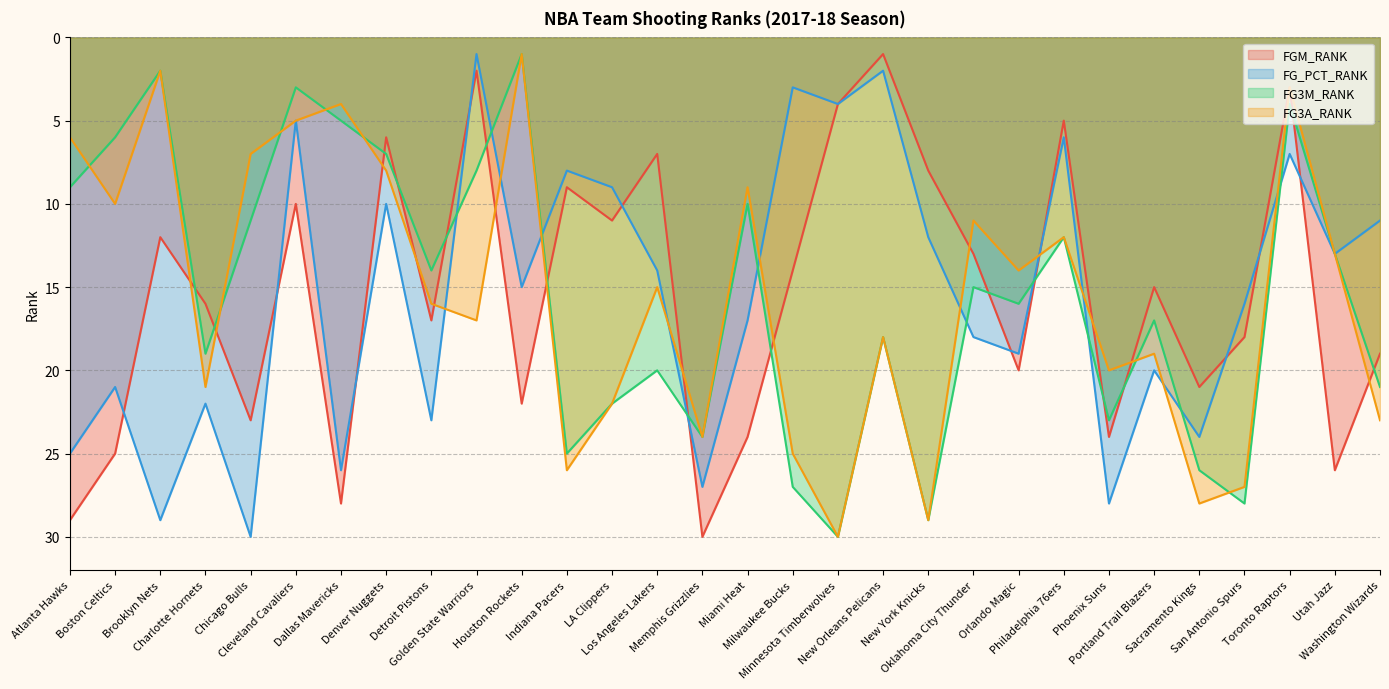

What position from the left is New York Knicks?

20